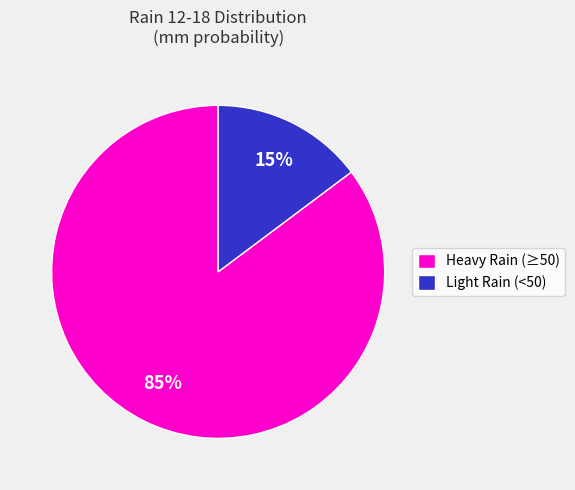

Which category has the biggest portion of the pie?

Heavy Rain (≥50)